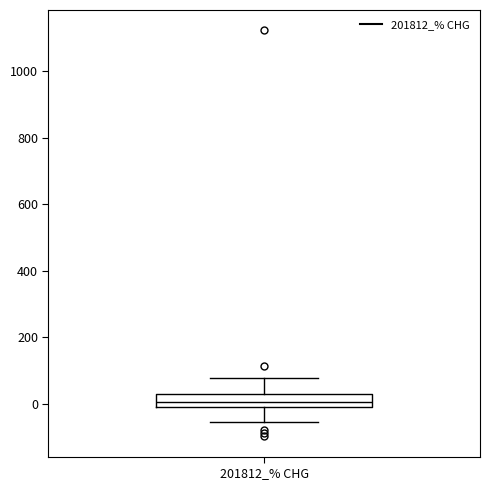

Transcribe this box plot: give where the median line is, the range the box spans, and where the two whiskers end, as read against the y-axis. The values are not printed on the chart, so give them approximately, as read against the axis.

median 0 (inside the box), box 0 to 20, whiskers -60 to 80